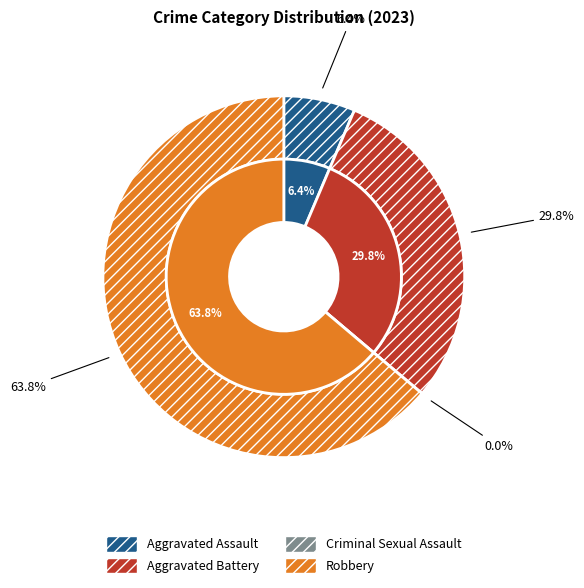

Does Aggravated Battery represent more than half of the total?

No